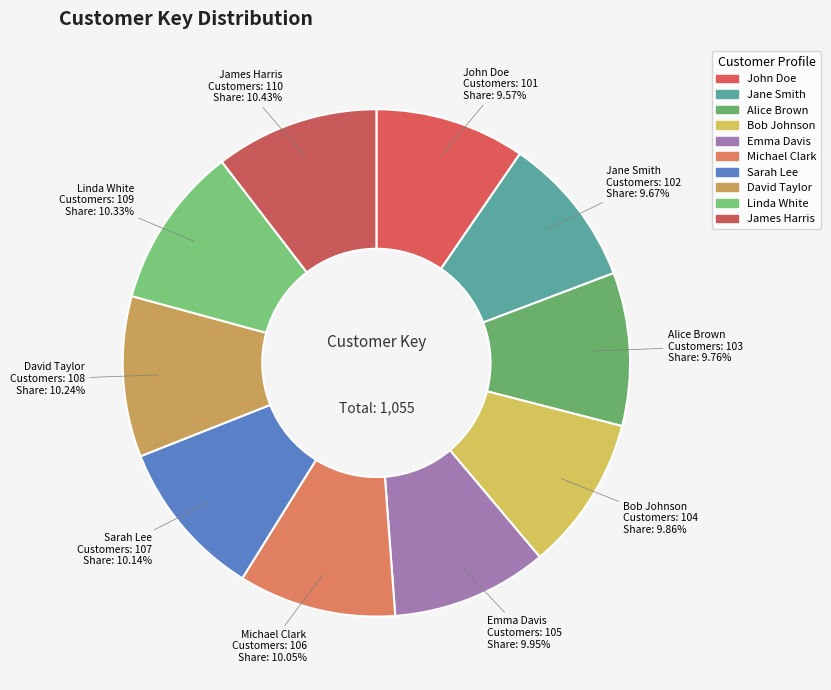

To the nearest percent, what is the difference between the largest and smallest slice percentages?

1%